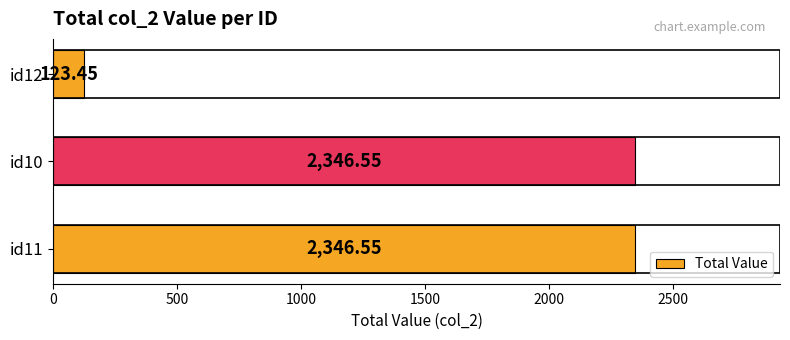

What is the difference between the values at id10 and id12?

2223.1